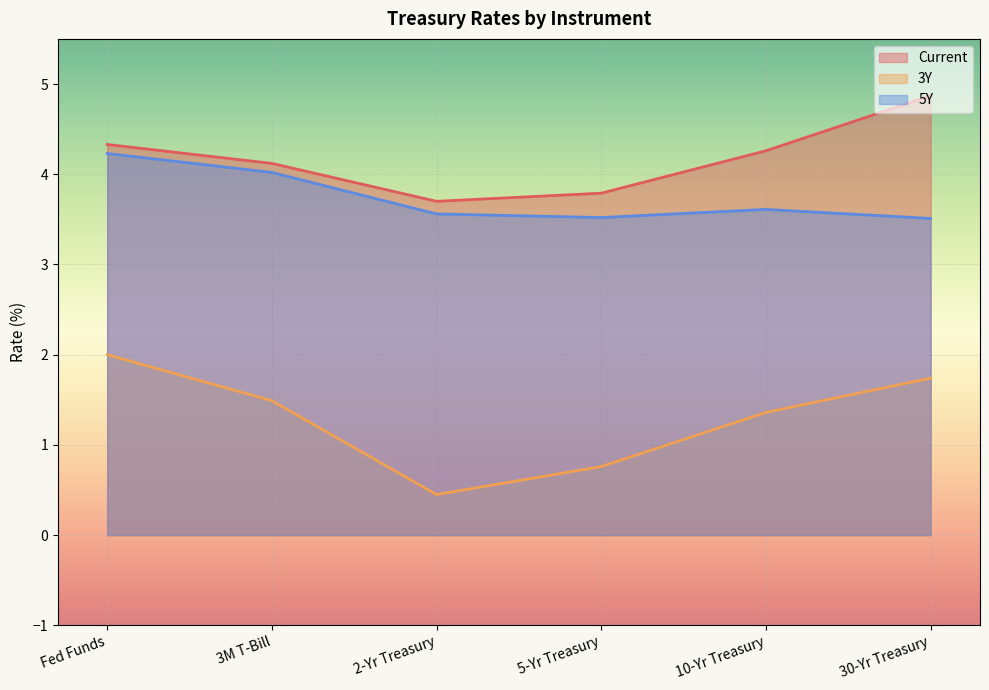

True or false: 5Y has more than 1 interior local peaks.

False